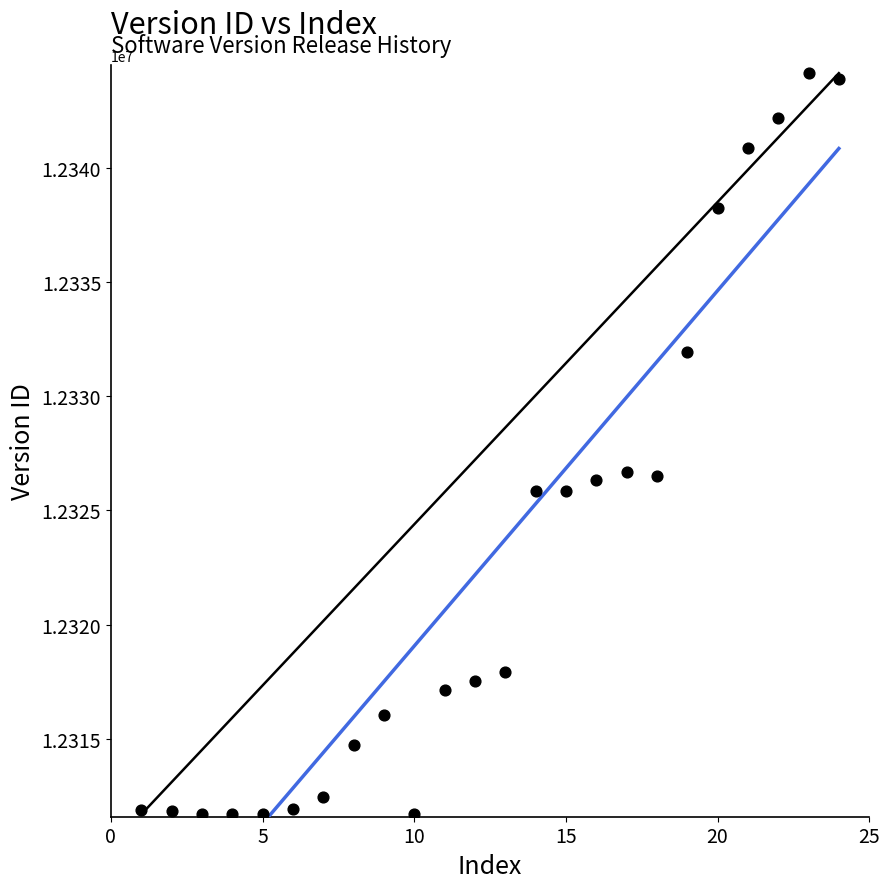

What is the range of X values (max minus min)?

23